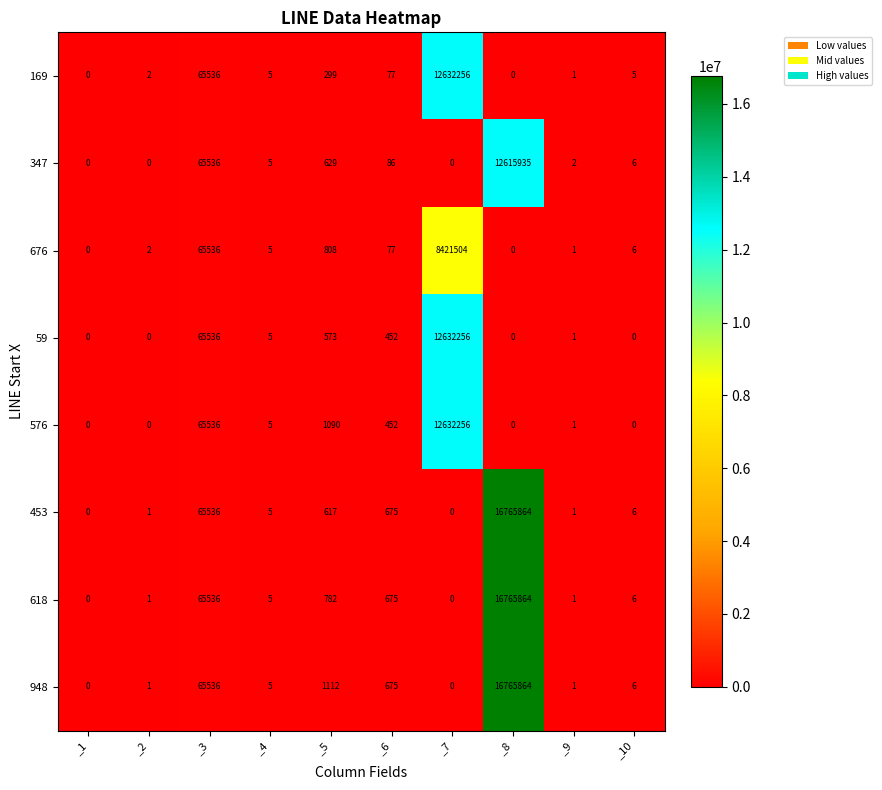

Where does the 948 series first go above 6?

_3